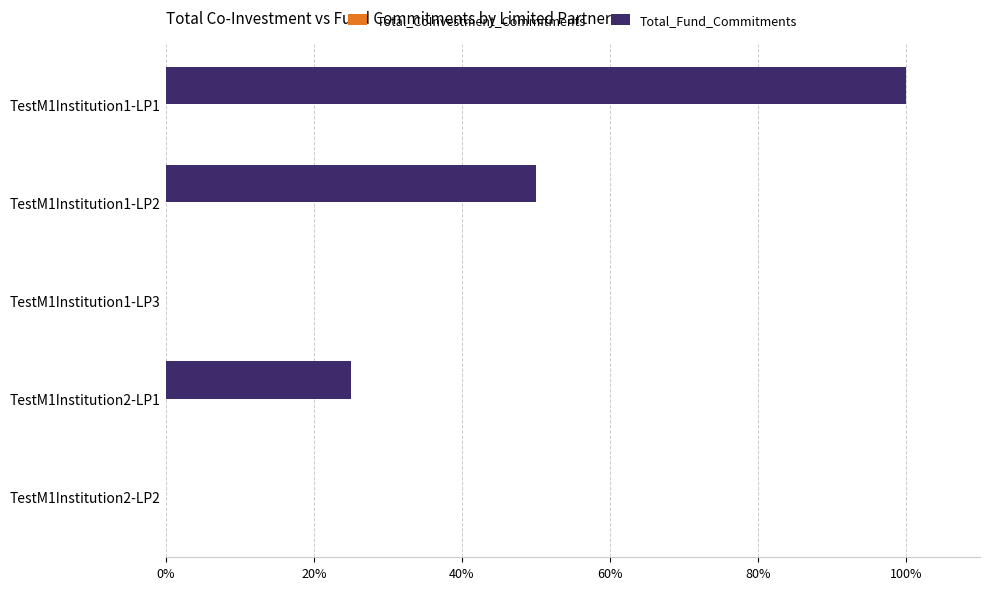

The chart shows a value of 0 at TestM1Institution1-LP3. True or false?

True